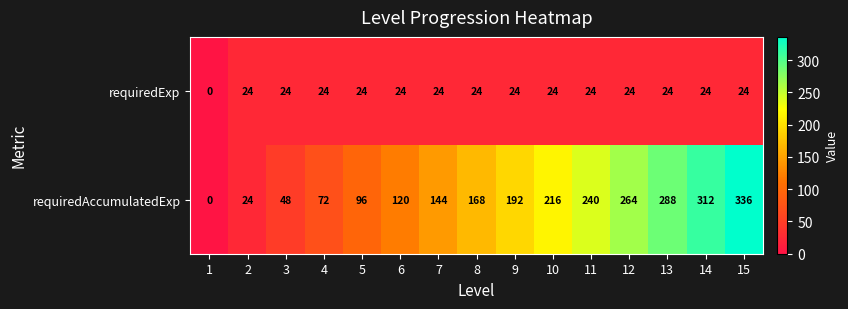

What is the difference between the maximum and minimum values in the requiredAccumulatedExp series?

336